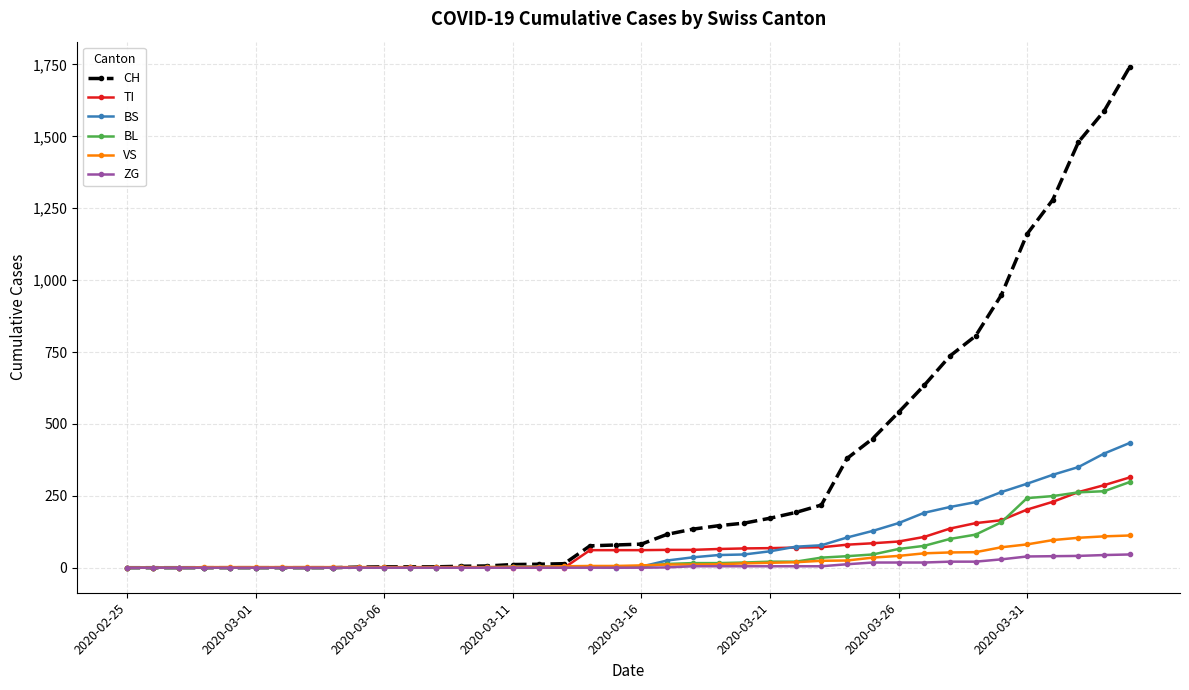

Which series has the largest total across all categories?

CH